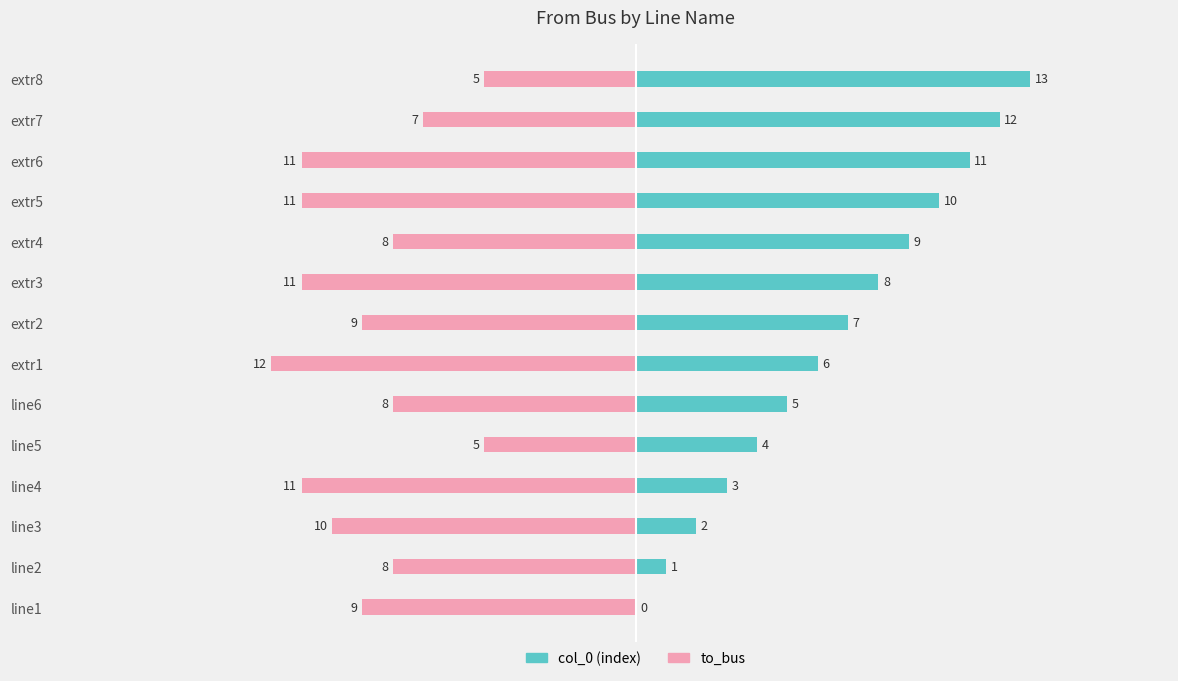

What is the lowest value of the to_bus series?

-12